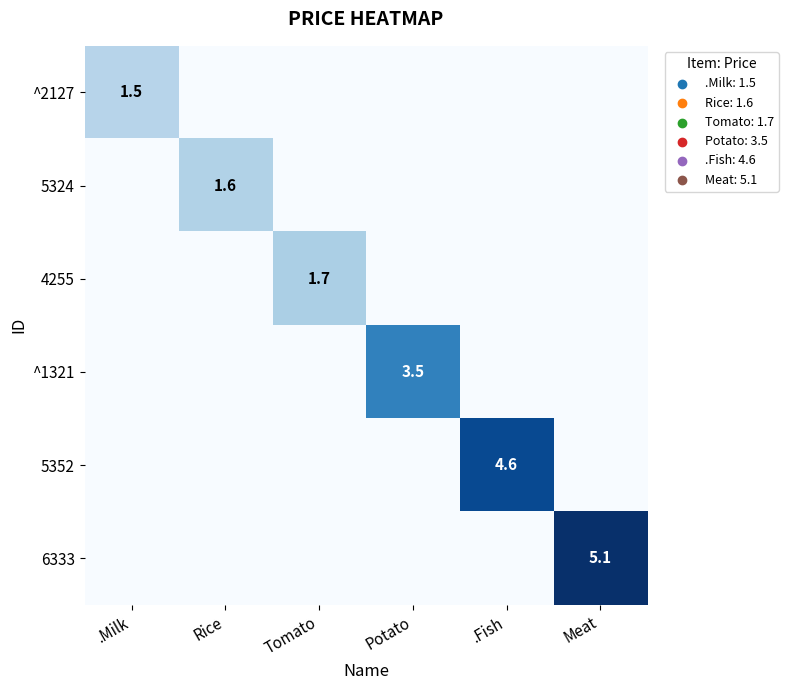

True or false: 6333 has a value of 5.1 at Meat.

True